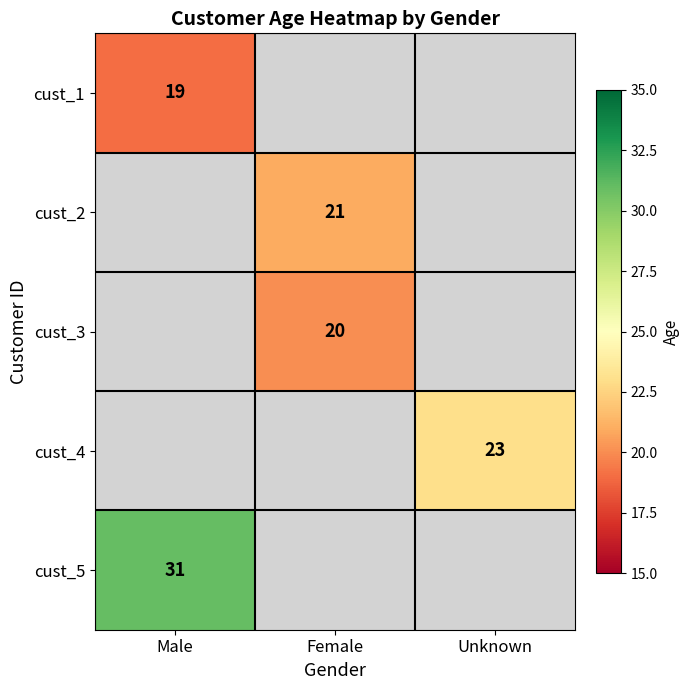

Is the value of cust_2 at Female greater than the value of cust_5 at Male?

No